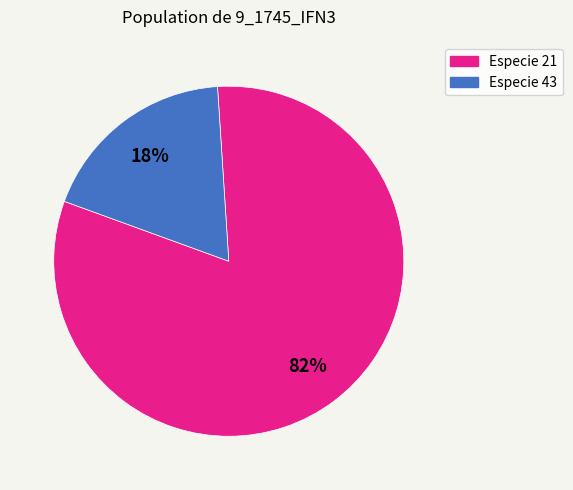

Is there any slice that represents more than half of the pie?

Yes